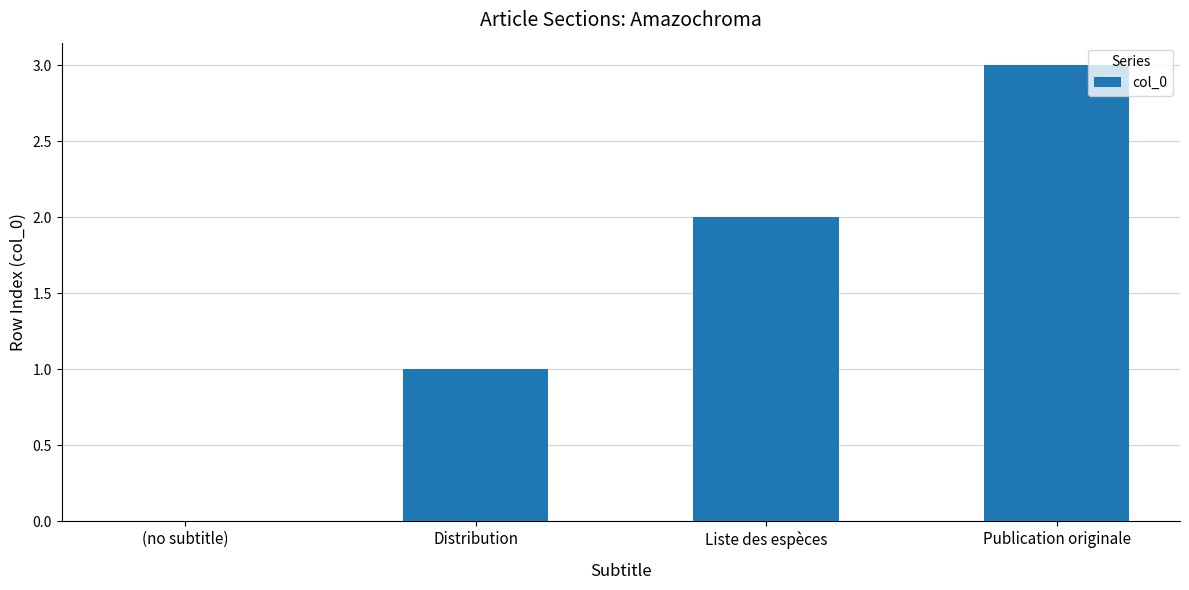

What is the greatest value displayed?

3